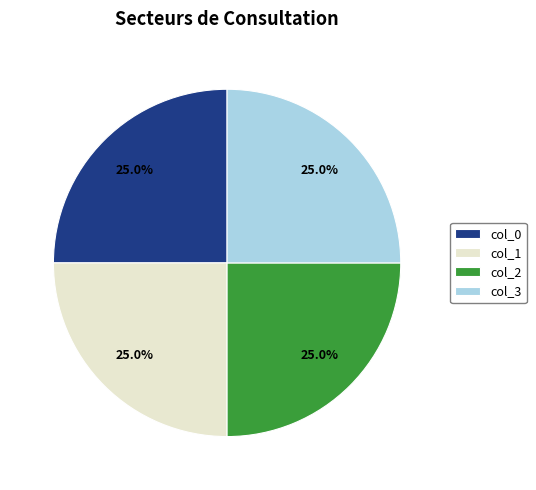

What is the ratio of the value at col_1 to the value at col_3?

1.0